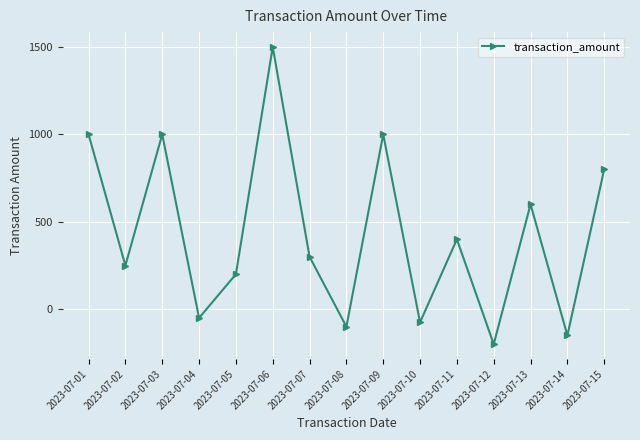

Reading left to right, what are all the values shown in this chart?

2023-07-01=1000	2023-07-02=250	2023-07-03=1000	2023-07-04=-50	2023-07-05=200	2023-07-06=1500	2023-07-07=300	2023-07-08=-100	2023-07-09=1000	2023-07-10=-75	2023-07-11=400	2023-07-12=-200	2023-07-13=600	2023-07-14=-150	2023-07-15=800